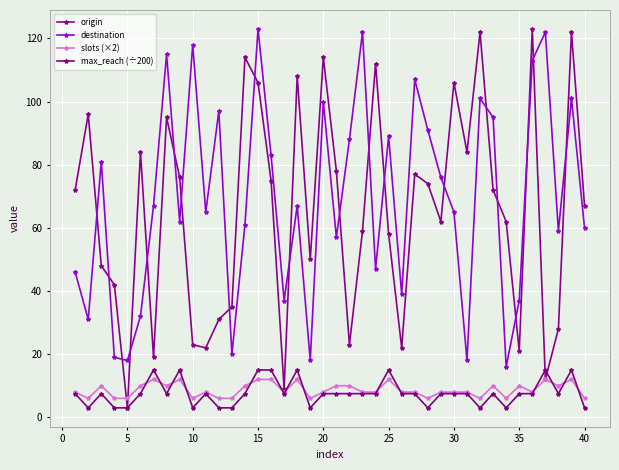

Count the slots (×2) values in the range 6 to 10.

32